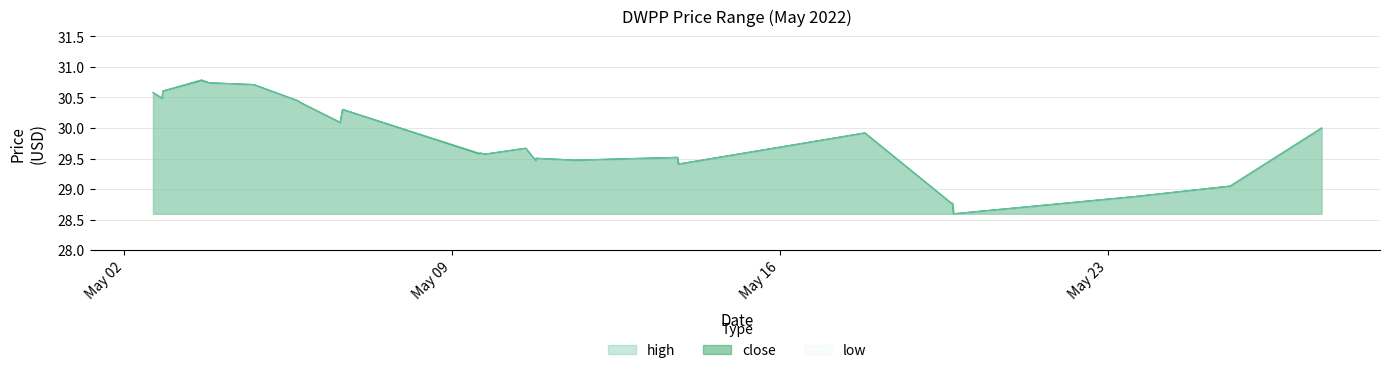

Which series has the widest spread of values?

high